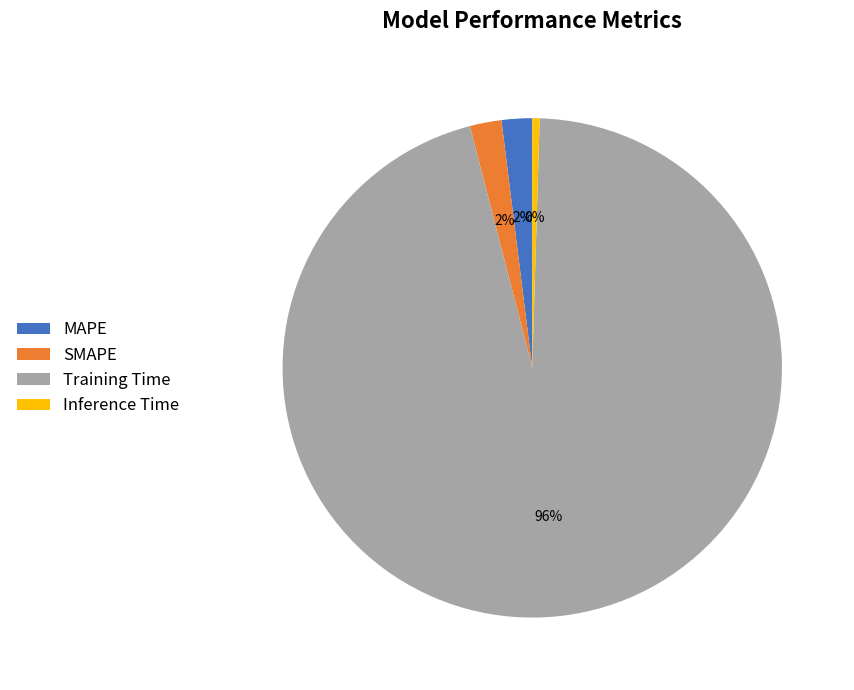

Is the sum of Training Time and SMAPE greater than half?

Yes